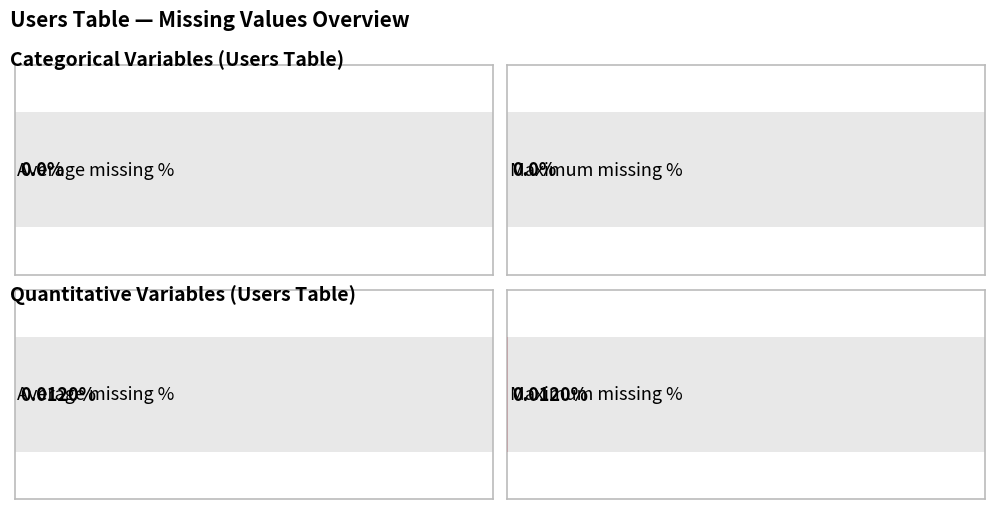

The Average utilization series shows 0.0 at birth_year. True or false?

False